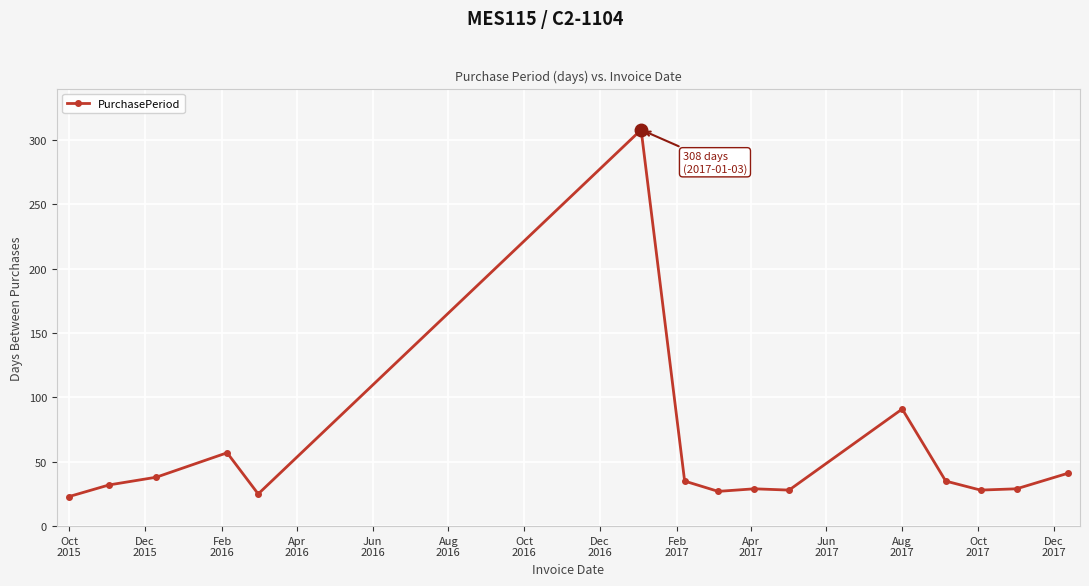

What is the average value?

55